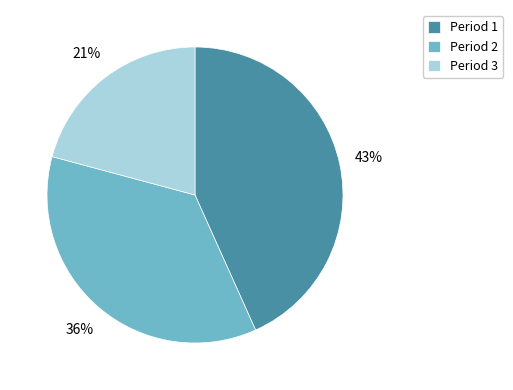

To the nearest percent, what portion does Period 2 represent?

36%